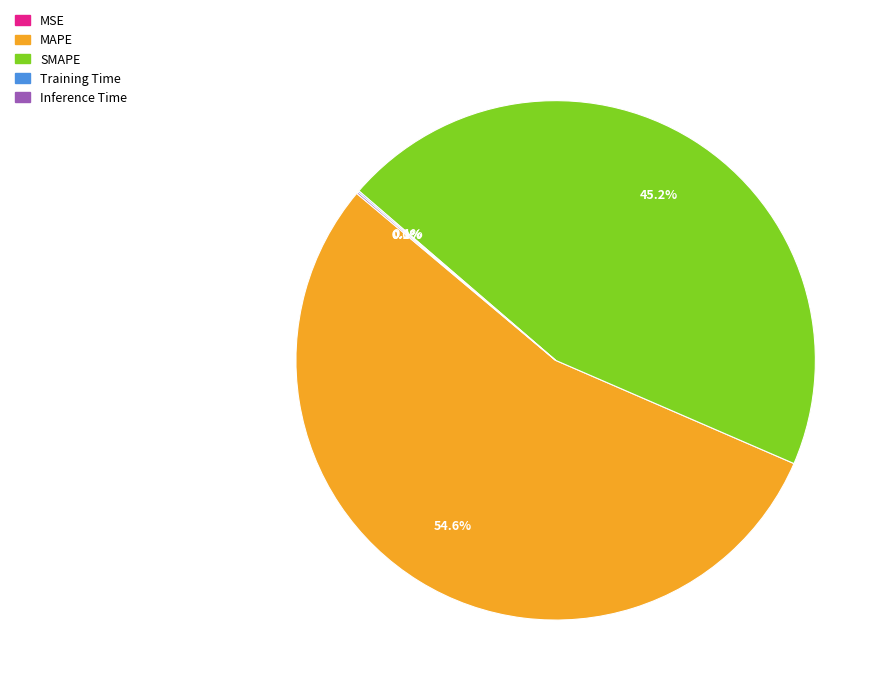

What is the largest slice in the pie chart?

MAPE